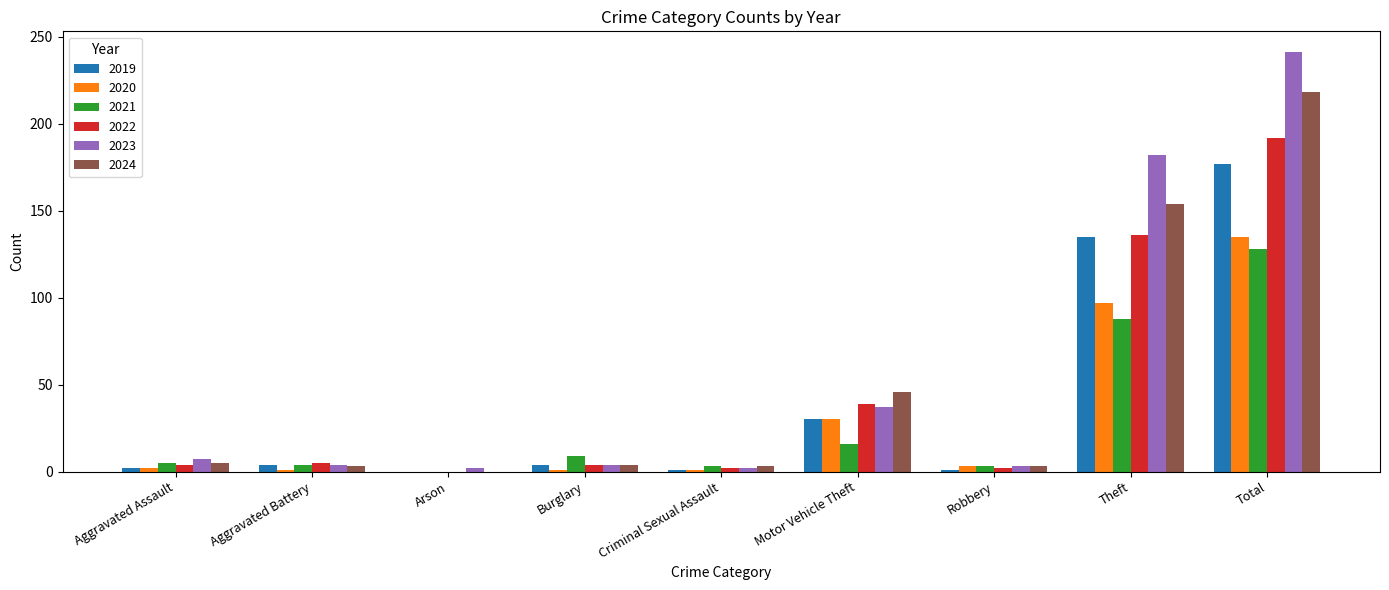

Is the value of 2023 at Total greater than the value of 2024 at Arson?

Yes